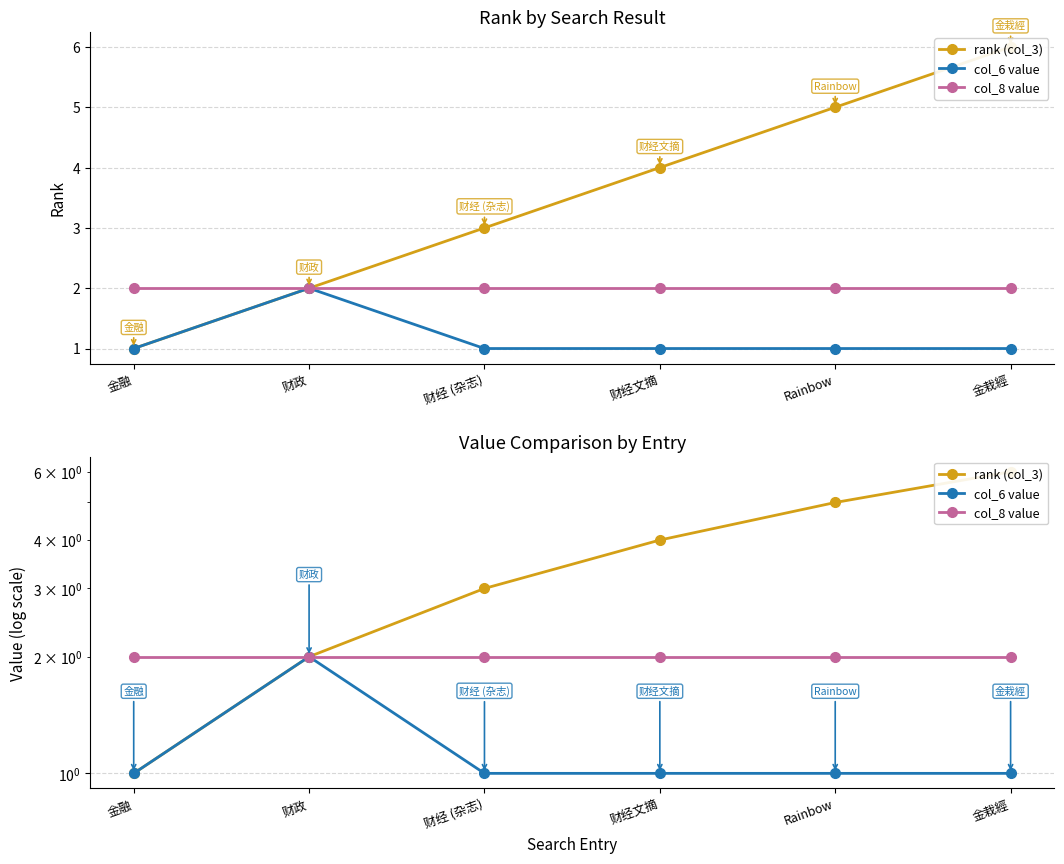

At how many categories does at least one series exceed 2?

4